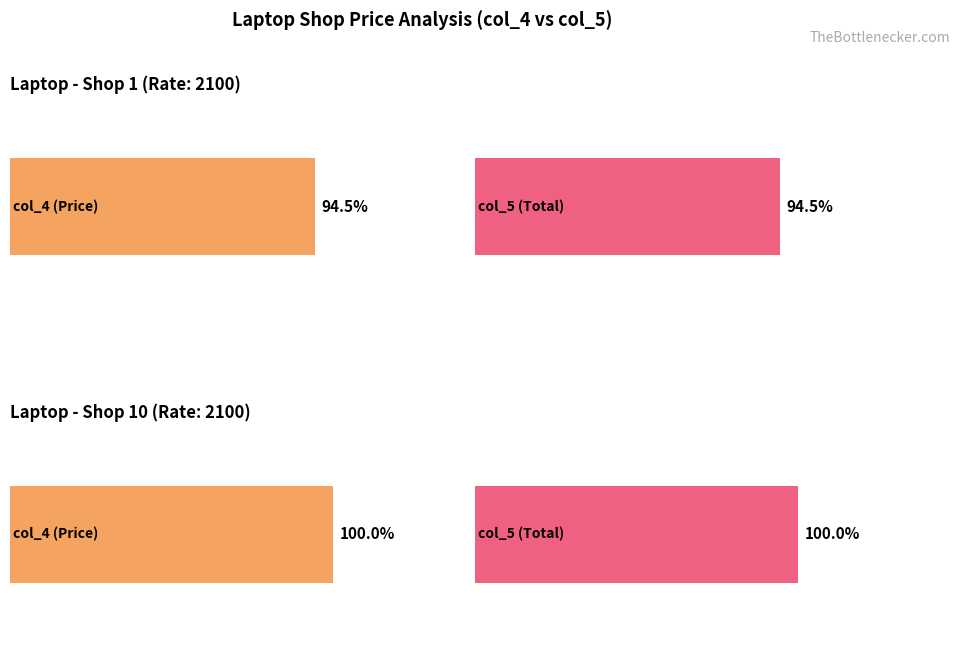

Which series has the largest total across all categories?

col_5